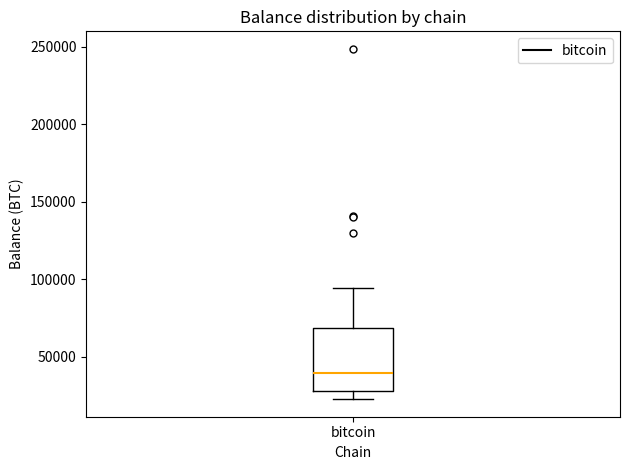

Where does the lower whisker of the box for bitcoin end on the y-axis? The values are not printed on the chart, so give them approximately, as read against the axis.

25000